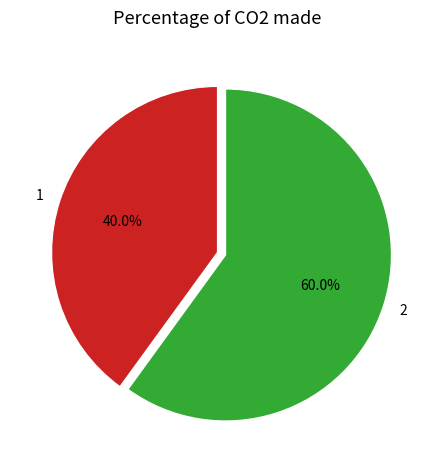

What is the majority slice?

2